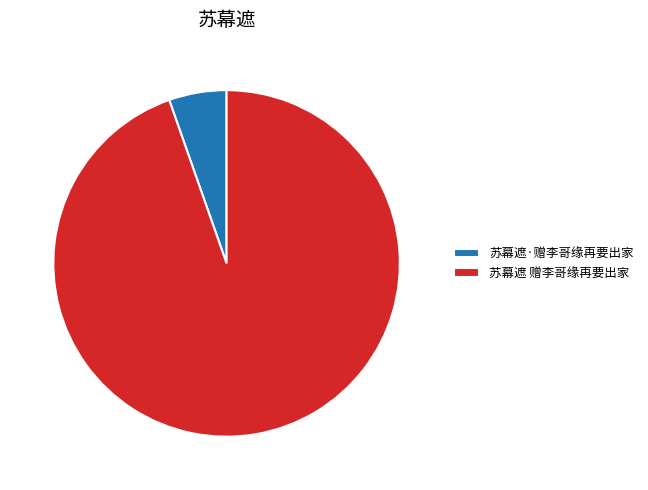

Is it true that 苏幕遮·赠李哥缘再要出家 is 1% of the pie?

False